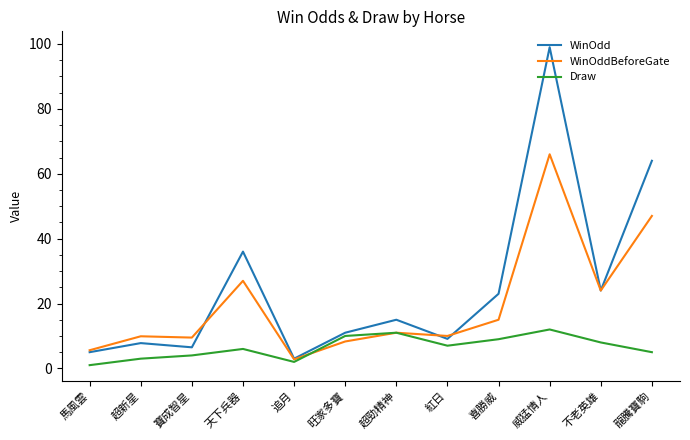

What is the difference between the maximum and minimum values in the WinOddBeforeGate series?

63.2